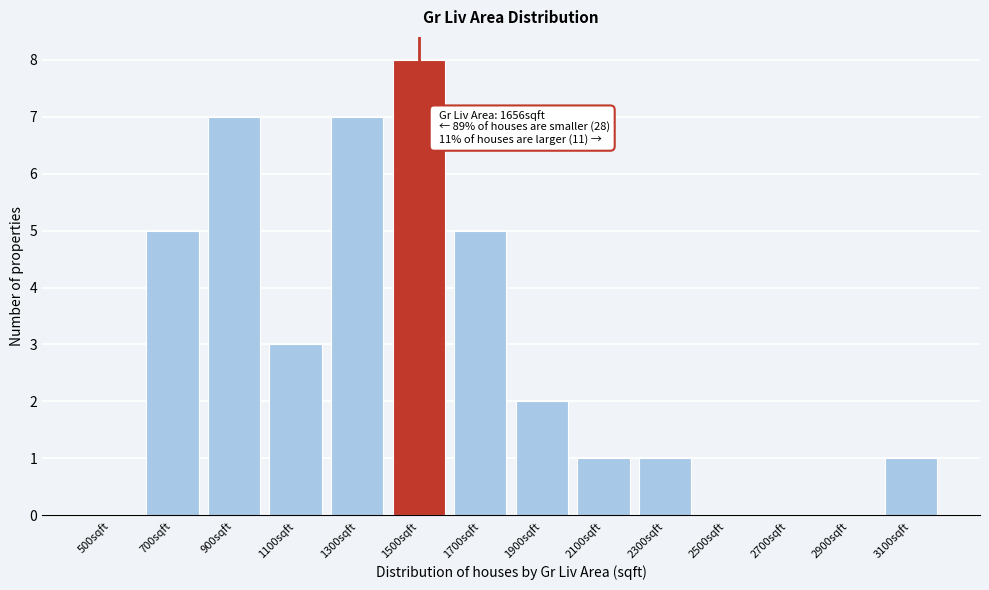

Reading left to right, what are all the values shown in this chart?

500sqft=0	700sqft=5	900sqft=7	1100sqft=3	1300sqft=7	1500sqft=8	1700sqft=5	1900sqft=2	2100sqft=1	2300sqft=1	2500sqft=0	2700sqft=0	2900sqft=0	3100sqft=1